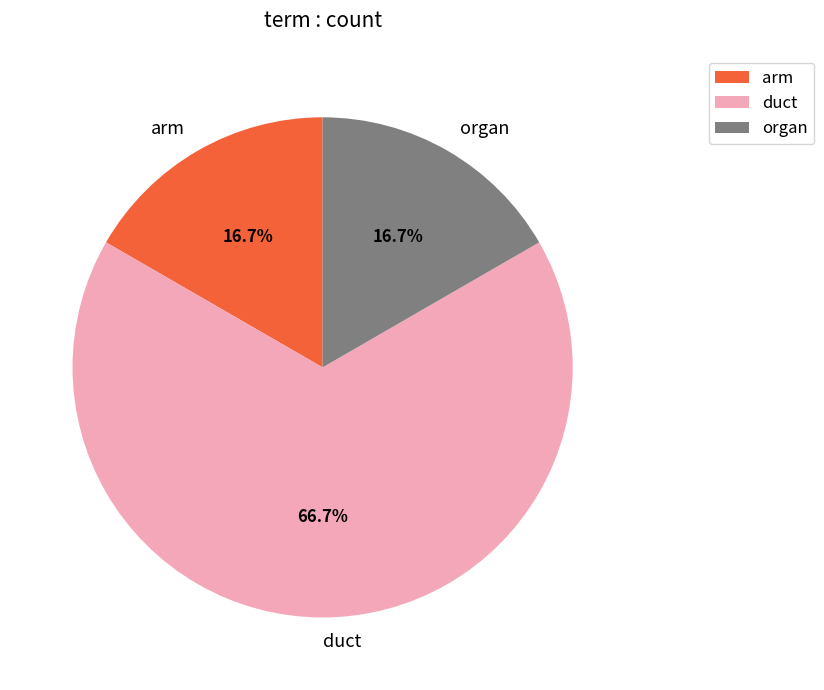

To the nearest percent, what is the combined percentage of duct and arm?

83%